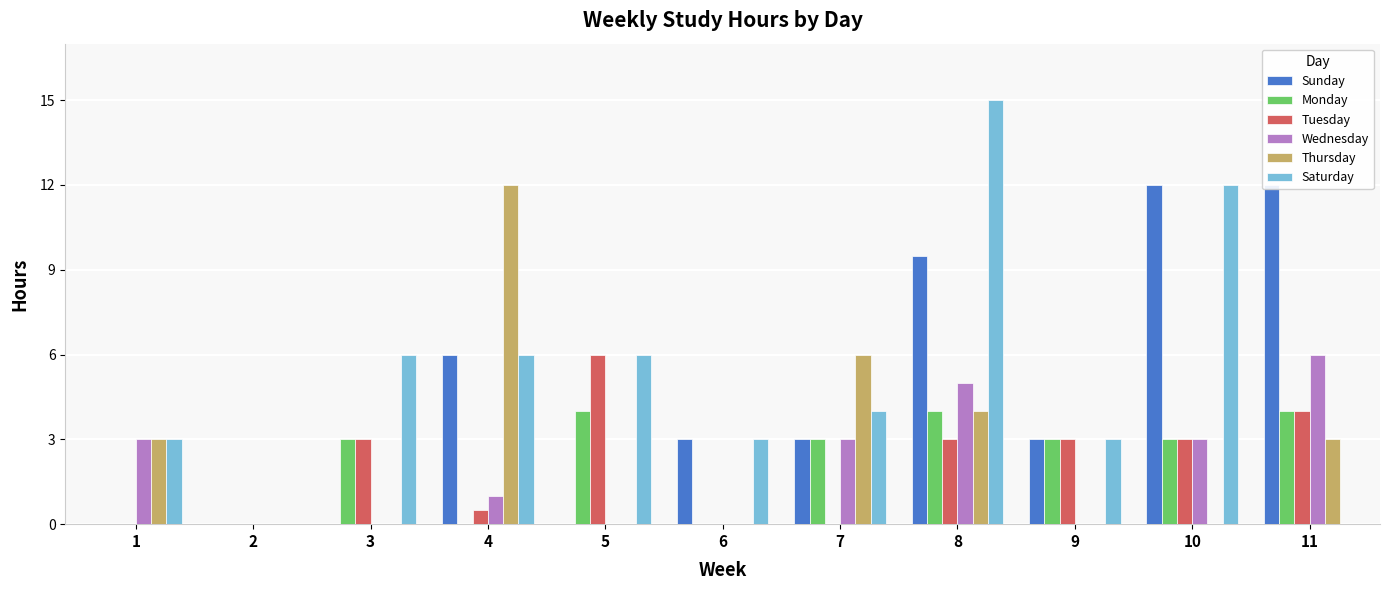

Does the chart contain any negative values?

No